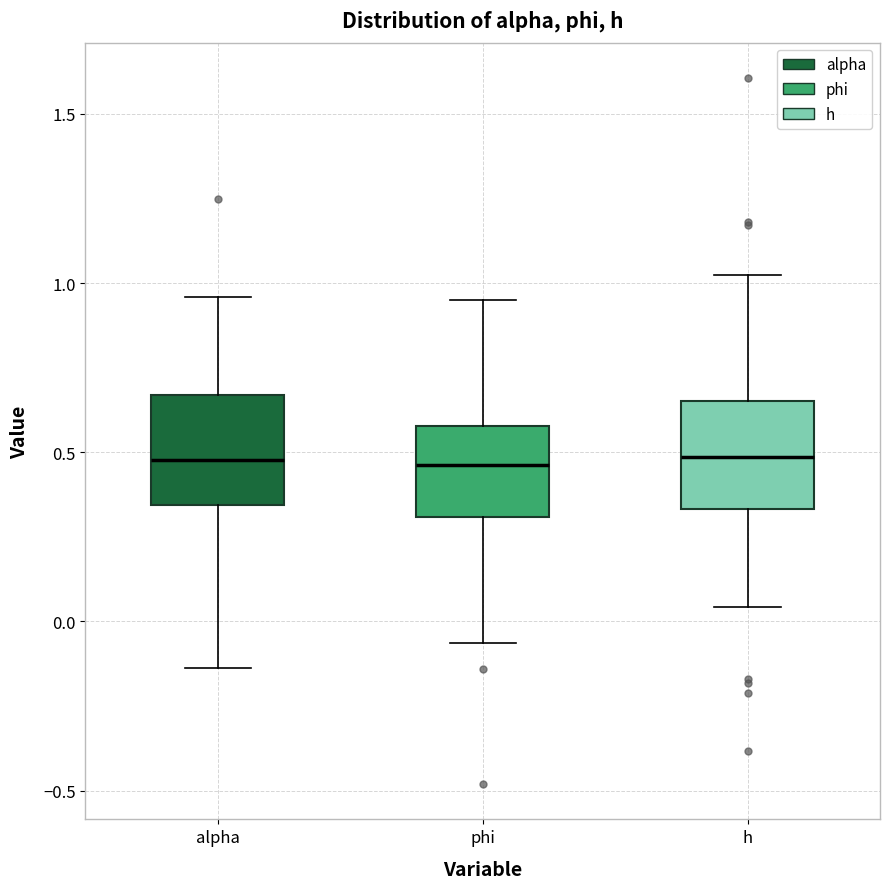

Reading left to right, transcribe this box plot: for each box, give where its median line is, the range the box spans, and where its two whiskers end, as read against the y-axis. The values are not printed on the chart, so give them approximately, as read against the axis.

alpha: median 0.50, box 0.35 to 0.65, whiskers -0.15 to 0.95
phi: median 0.45, box 0.30 to 0.60, whiskers -0.05 to 0.95
h: median 0.50, box 0.35 to 0.65, whiskers 0.05 to 1.05